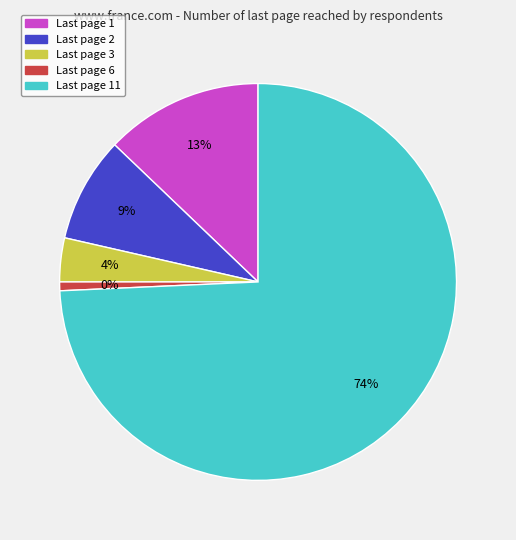

To the nearest percent, what is the difference between the 11 and 2 slice percentages?

66%